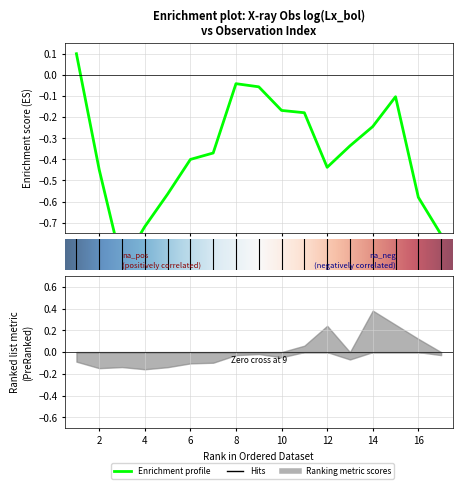

What is the sum of the values at 8 and 14?

-0.3